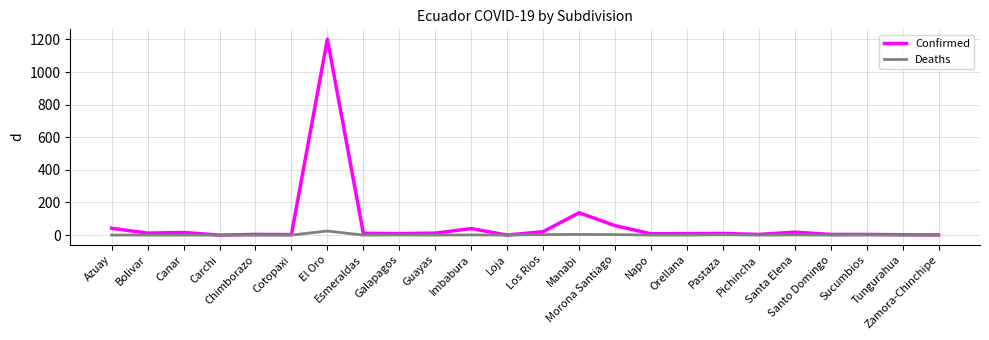

List the series in order of their overall mean, lowest first.

Deaths, Confirmed